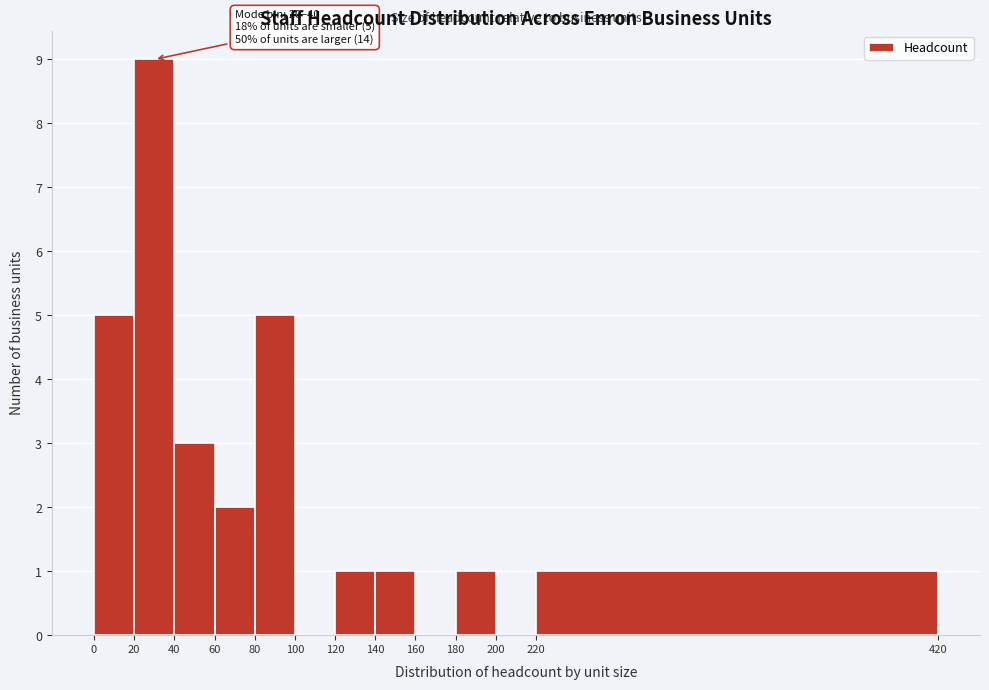

Over which range of the x-axis is the bar tallest?

20 to 40